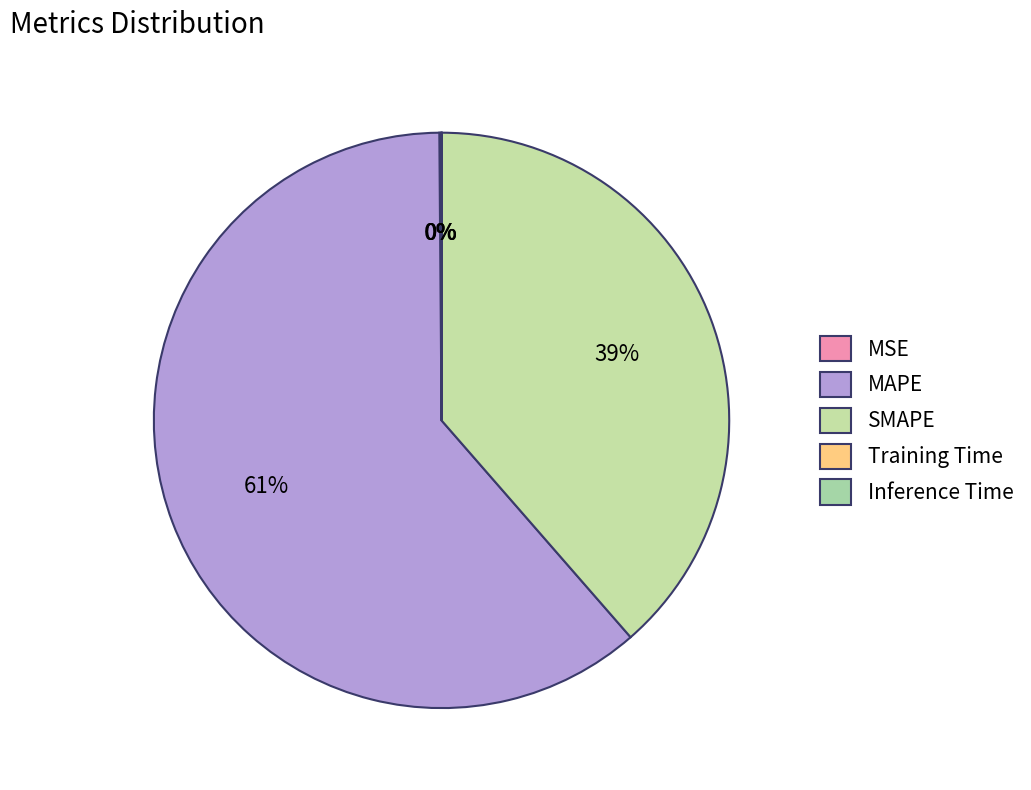

The MSE slice represents 0% of the pie. True or false?

True